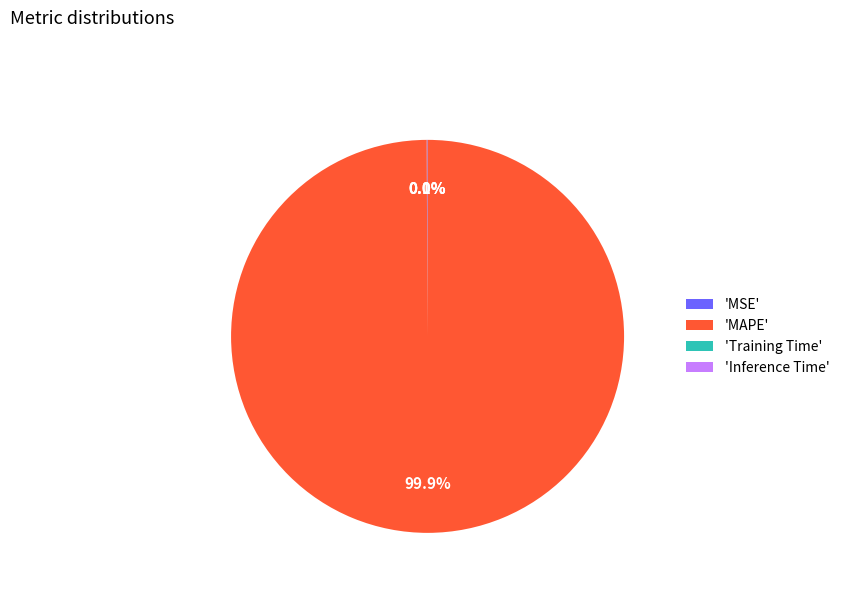

Which slice is the largest?

'MAPE'